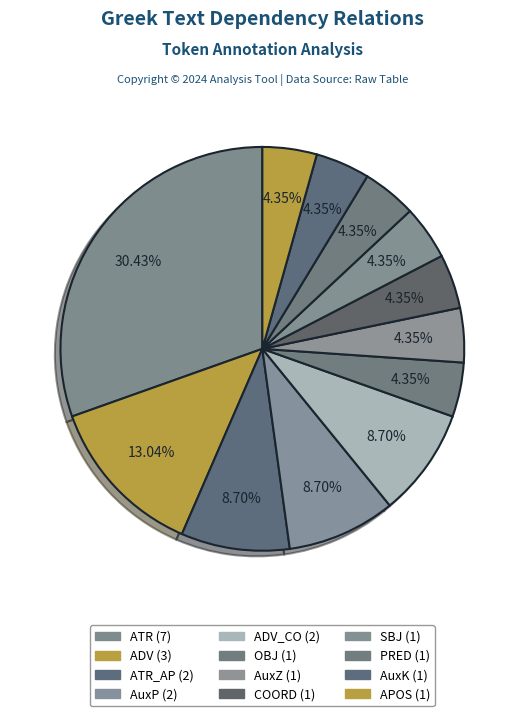

How many slices are in this pie chart?

12